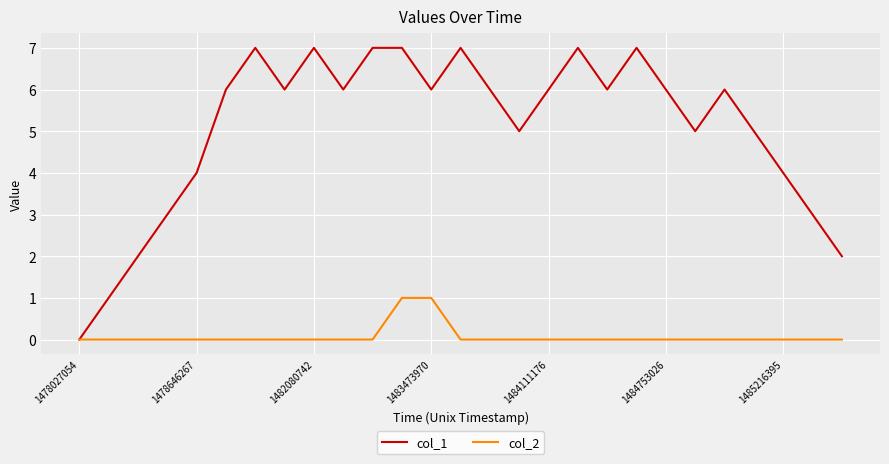

Which series has the largest total across all categories?

col_1